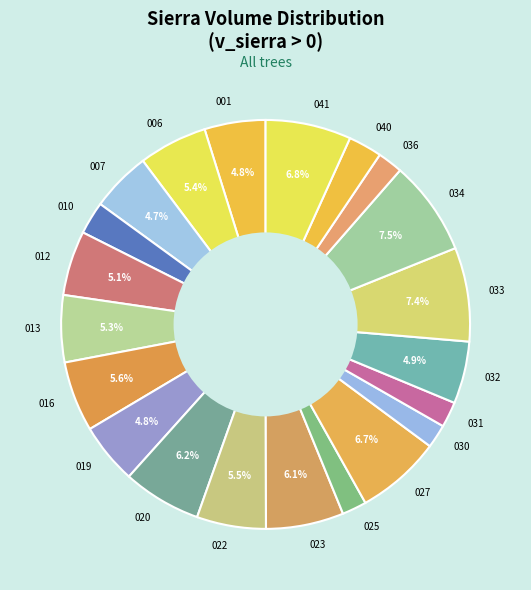

Approximately how many times larger is the value at 025 compared to 020?

0.3